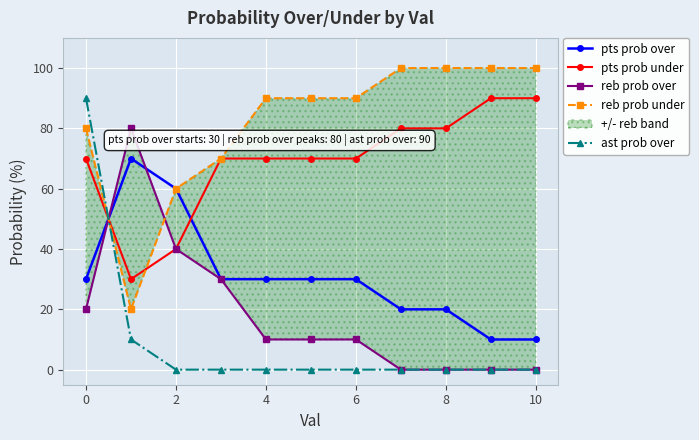

Which series has the largest total across all categories?

reb prob under